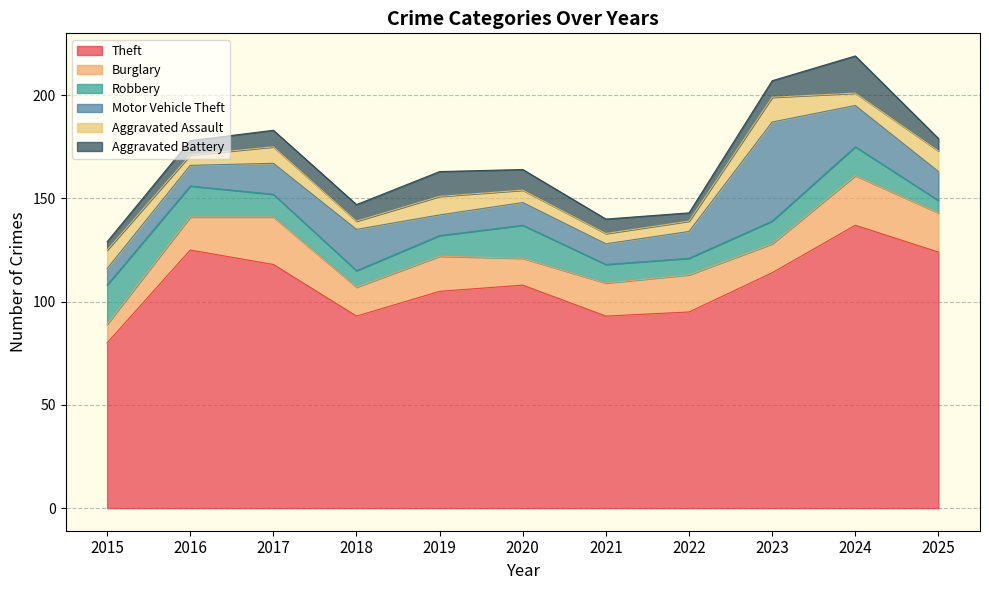

Which series changed the most between 2017 and 2022?

Theft